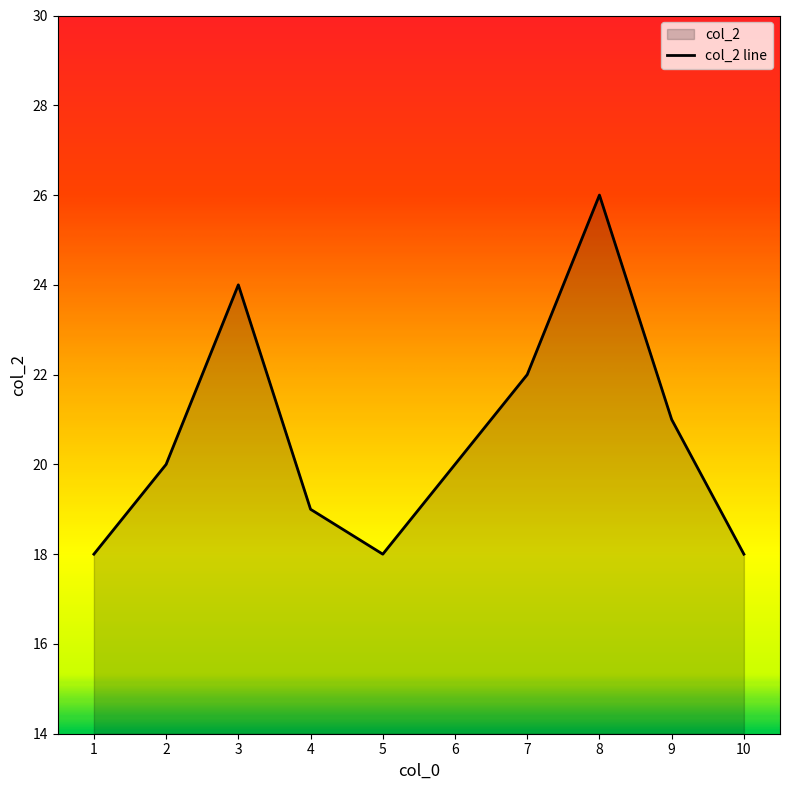

True or false: there are more than 2 points higher than both neighbors.

False